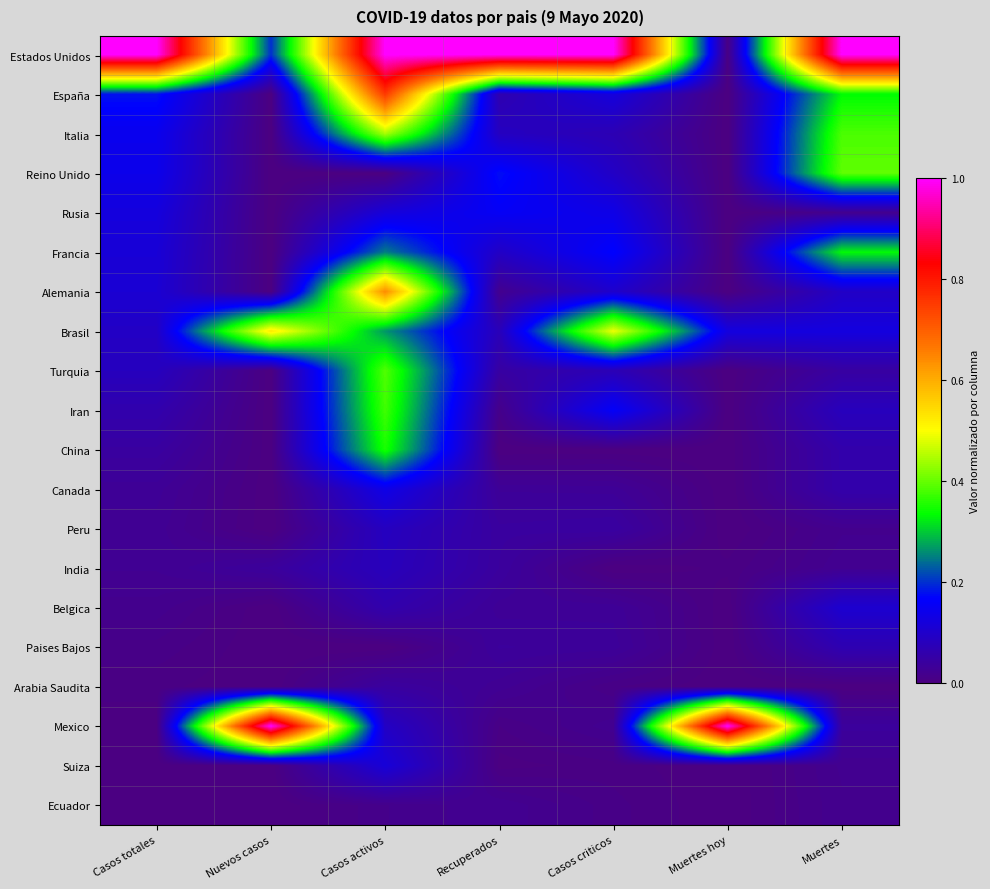

Reading left to right, transcribe all the data shown in this chart.

Estados Unidos: Casos totales=1.0	Nuevos casos=0.2	Casos activos=1.0	Recuperados=1.0	Casos criticos=1.0	Muertes hoy=0.0	Muertes=1.0
España: Casos totales=0.2	Nuevos casos=0.0	Casos activos=0.8	Recuperados=0.1	Casos criticos=0.1	Muertes hoy=0.0	Muertes=0.3
Italia: Casos totales=0.1	Nuevos casos=0.0	Casos activos=0.4	Recuperados=0.1	Casos criticos=0.1	Muertes hoy=0.0	Muertes=0.4
Reino Unido: Casos totales=0.1	Nuevos casos=0.0	Casos activos=0.0	Recuperados=0.2	Casos criticos=0.1	Muertes hoy=0.0	Muertes=0.4
Rusia: Casos totales=0.1	Nuevos casos=0.0	Casos activos=0.1	Recuperados=0.2	Casos criticos=0.1	Muertes hoy=0.0	Muertes=0.0
Francia: Casos totales=0.1	Nuevos casos=0.0	Casos activos=0.2	Recuperados=0.1	Casos criticos=0.2	Muertes hoy=0.0	Muertes=0.3
Alemania: Casos totales=0.1	Nuevos casos=0.0	Casos activos=0.6	Recuperados=0.0	Casos criticos=0.1	Muertes hoy=0.0	Muertes=0.1
Brasil: Casos totales=0.1	Nuevos casos=0.5	Casos activos=0.3	Recuperados=0.1	Casos criticos=0.5	Muertes hoy=0.1	Muertes=0.1
Turquia: Casos totales=0.1	Nuevos casos=0.0	Casos activos=0.4	Recuperados=0.0	Casos criticos=0.1	Muertes hoy=0.0	Muertes=0.0
Iran: Casos totales=0.1	Nuevos casos=0.0	Casos activos=0.4	Recuperados=0.0	Casos criticos=0.2	Muertes hoy=0.0	Muertes=0.1
China: Casos totales=0.0	Nuevos casos=0.0	Casos activos=0.3	Recuperados=0.0	Casos criticos=0.0	Muertes hoy=0.0	Muertes=0.1
Canada: Casos totales=0.0	Nuevos casos=0.0	Casos activos=0.1	Recuperados=0.0	Casos criticos=0.0	Muertes hoy=0.0	Muertes=0.1
Peru: Casos totales=0.0	Nuevos casos=0.0	Casos activos=0.1	Recuperados=0.0	Casos criticos=0.0	Muertes hoy=0.0	Muertes=0.0
India: Casos totales=0.0	Nuevos casos=0.0	Casos activos=0.1	Recuperados=0.0	Casos criticos=0.0	Muertes hoy=0.0	Muertes=0.0
Belgica: Casos totales=0.0	Nuevos casos=0.0	Casos activos=0.1	Recuperados=0.0	Casos criticos=0.0	Muertes hoy=0.0	Muertes=0.1
Paises Bajos: Casos totales=0.0	Nuevos casos=0.0	Casos activos=0.0	Recuperados=0.0	Casos criticos=0.0	Muertes hoy=0.0	Muertes=0.1
Arabia Saudita: Casos totales=0.0	Nuevos casos=0.0	Casos activos=0.0	Recuperados=0.0	Casos criticos=0.0	Muertes hoy=0.0	Muertes=0.0
Mexico: Casos totales=0.0	Nuevos casos=1.0	Casos activos=0.1	Recuperados=0.0	Casos criticos=0.0	Muertes hoy=1.0	Muertes=0.0
Suiza: Casos totales=0.0	Nuevos casos=0.0	Casos activos=0.1	Recuperados=0.0	Casos criticos=0.0	Muertes hoy=0.0	Muertes=0.0
Ecuador: Casos totales=0.0	Nuevos casos=0.0	Casos activos=0.0	Recuperados=0.0	Casos criticos=0.0	Muertes hoy=0.0	Muertes=0.0